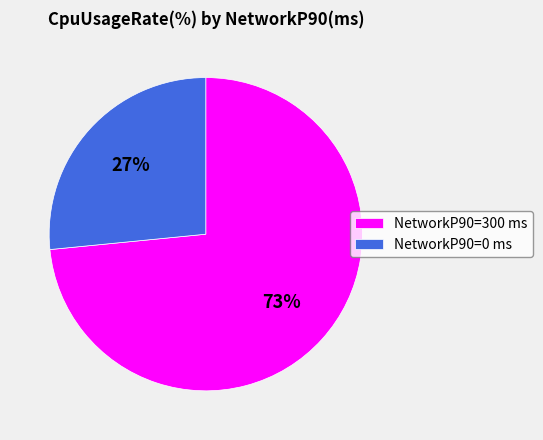

The NetworkP90=300 ms slice represents 73% of the pie. True or false?

True